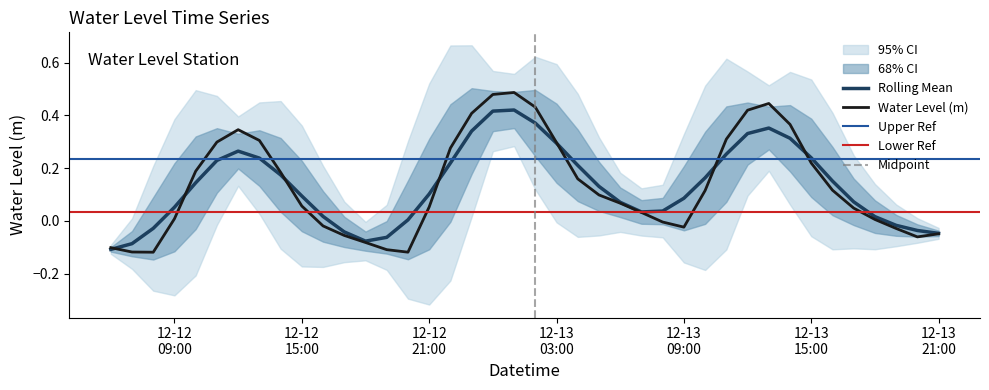

Rank the categories by value from lowest to highest.

2023-12-12 08:00:00, 2023-12-12 20:00:00, 2023-12-12 07:00:00, 2023-12-12 19:00:00, 2023-12-12 06:00:00, 2023-12-12 18:00:00, 2023-12-13 20:00:00, 2023-12-12 17:00:00, 2023-12-13 21:00:00, 2023-12-13 19:00:00, 2023-12-13 09:00:00, 2023-12-12 16:00:00, 2023-12-13 08:00:00, 2023-12-13 18:00:00, 2023-12-12 09:00:00, 2023-12-13 07:00:00, 2023-12-13 17:00:00, 2023-12-12 21:00:00, 2023-12-12 15:00:00, 2023-12-13 06:00:00, 2023-12-13 05:00:00, 2023-12-13 10:00:00, 2023-12-13 16:00:00, 2023-12-13 04:00:00, 2023-12-12 14:00:00, 2023-12-12 10:00:00, 2023-12-13 15:00:00, 2023-12-12 22:00:00, 2023-12-13 03:00:00, 2023-12-12 11:00:00, 2023-12-12 13:00:00, 2023-12-13 11:00:00, 2023-12-12 12:00:00, 2023-12-13 14:00:00, 2023-12-12 23:00:00, 2023-12-13 12:00:00, 2023-12-13 02:00:00, 2023-12-13 13:00:00, 2023-12-13 00:00:00, 2023-12-13 01:00:00